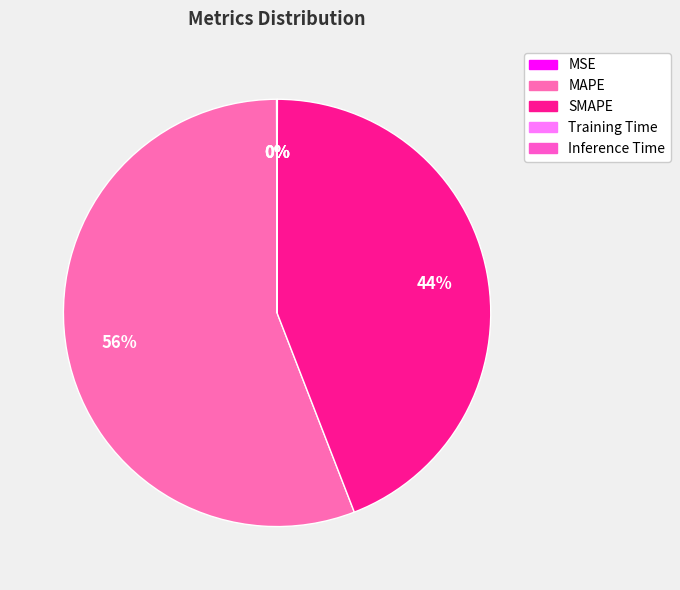

Which category has the biggest portion of the pie?

MAPE